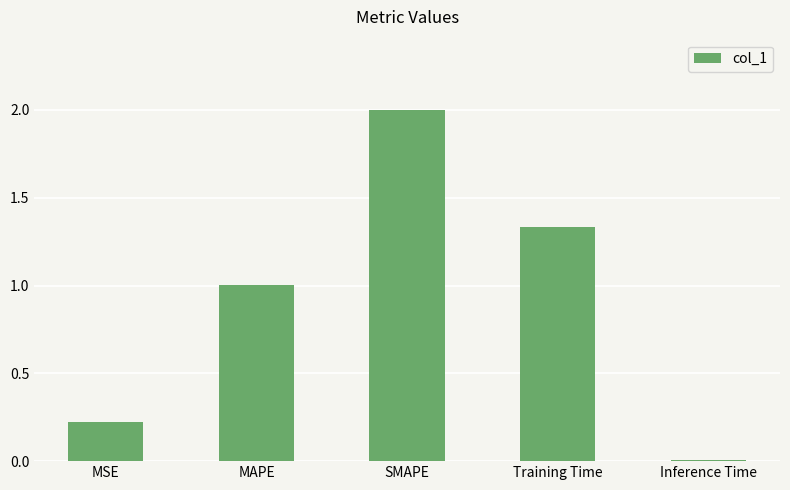

What is the value of the 1st bar from the left?

0.2